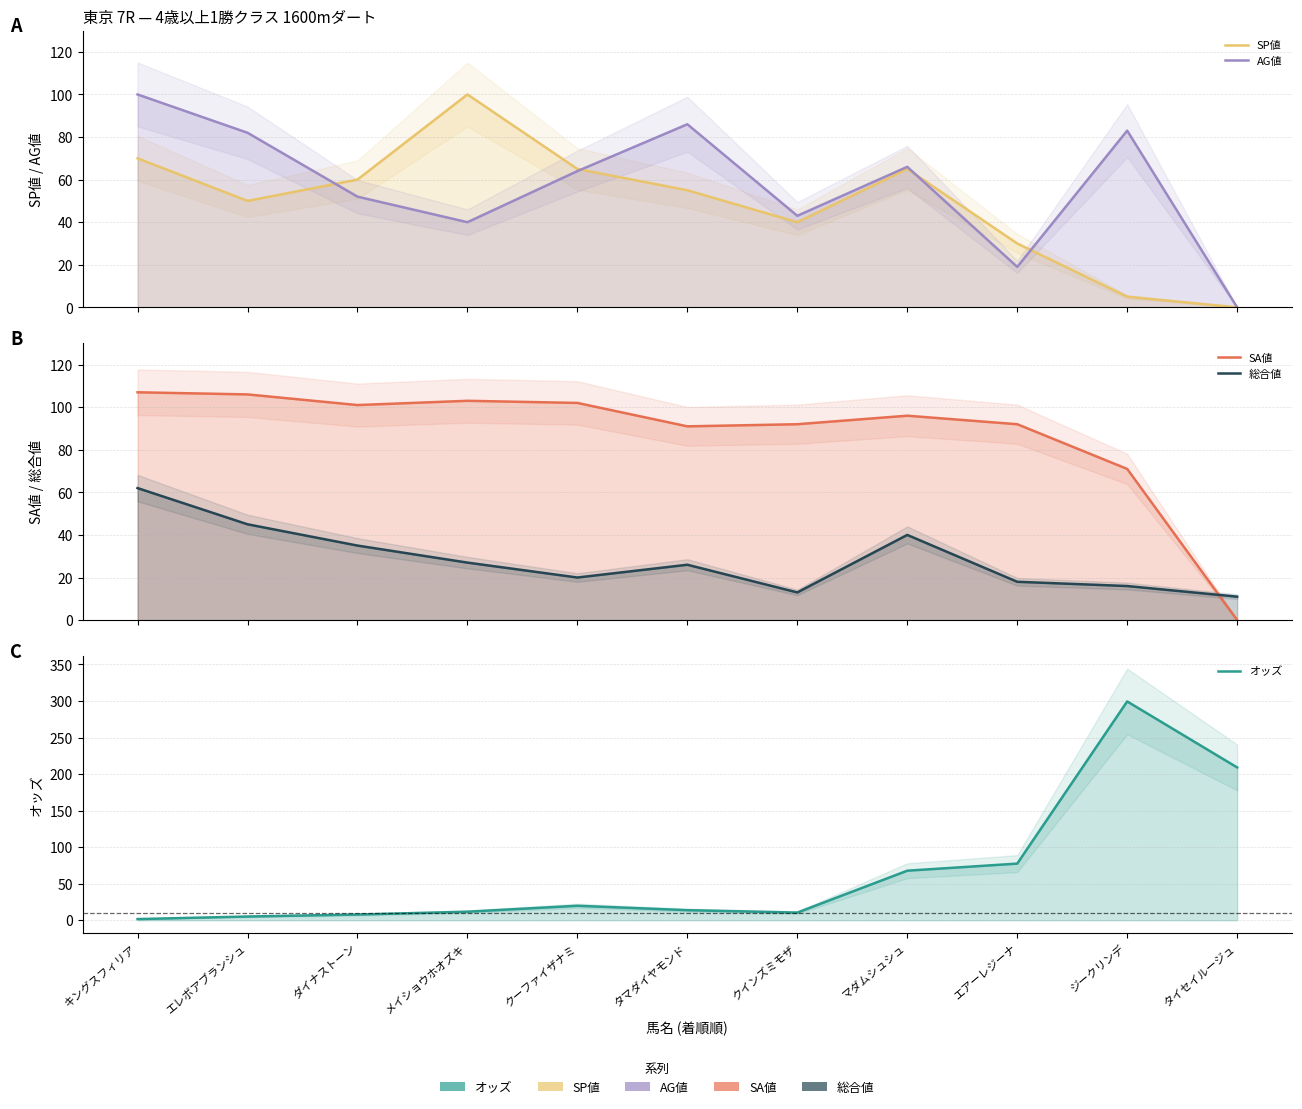

Reading left to right, transcribe all the data shown in this chart.

SP値: キングスフィリア=70.0	エレボアブランシュ=50.0	ダイナストーン=60.0	メイショウホオズキ=100.0	クーファイザナミ=65.0	タマダイヤモンド=55.0	クインズミモザ=40.0	マダムシュシュ=65.0	エアーレジーナ=30.0	ジークリンデ=5.0	タイセイルージュ=0.0
AG値: キングスフィリア=100.0	エレボアブランシュ=82.0	ダイナストーン=52.0	メイショウホオズキ=40.0	クーファイザナミ=64.0	タマダイヤモンド=86.0	クインズミモザ=43.0	マダムシュシュ=66.0	エアーレジーナ=19.0	ジークリンデ=83.0	タイセイルージュ=0.0
SA値: キングスフィリア=107.0	エレボアブランシュ=106.0	ダイナストーン=101.0	メイショウホオズキ=103.0	クーファイザナミ=102.0	タマダイヤモンド=91.0	クインズミモザ=92.0	マダムシュシュ=96.0	エアーレジーナ=92.0	ジークリンデ=71.0	タイセイルージュ=0.0
総合値: キングスフィリア=62.0	エレボアブランシュ=45.0	ダイナストーン=35.0	メイショウホオズキ=27.0	クーファイザナミ=20.0	タマダイヤモンド=26.0	クインズミモザ=13.0	マダムシュシュ=40.0	エアーレジーナ=18.0	ジークリンデ=16.0	タイセイルージュ=11.0
オッズ: キングスフィリア=1.6	エレボアブランシュ=5.1	ダイナストーン=7.8	メイショウホオズキ=11.7	クーファイザナミ=19.8	タマダイヤモンド=13.8	クインズミモザ=10.5	マダムシュシュ=67.8	エアーレジーナ=77.5	ジークリンデ=299.4	タイセイルージュ=209.1